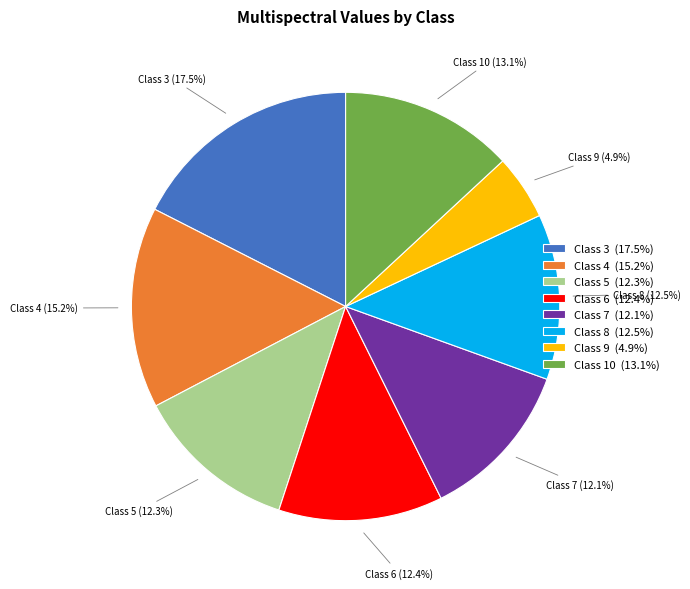

Does any single category account for the majority?

No